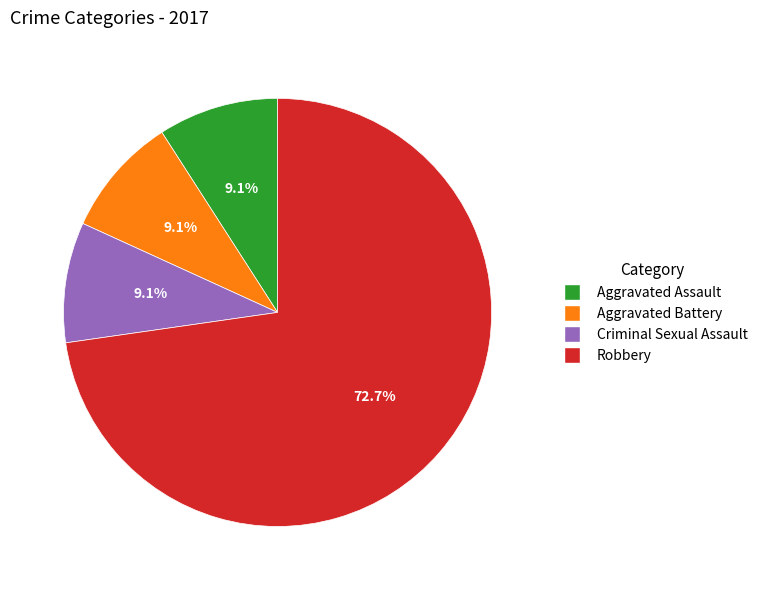

Is there any slice that represents more than half of the pie?

Yes